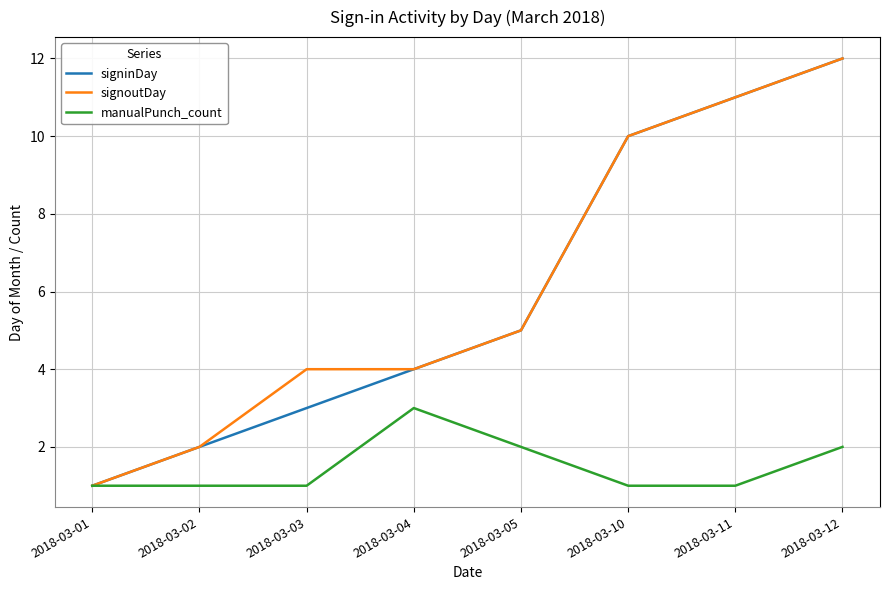

What is the minimum value for signoutDay?

1